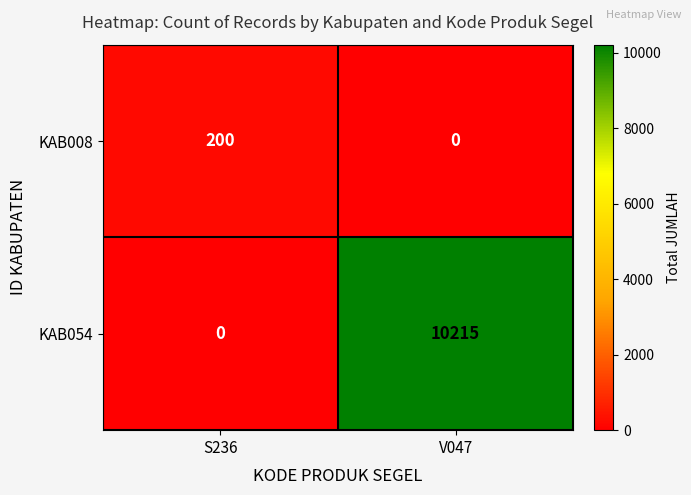

At how many categories does at least one series exceed 4875?

1